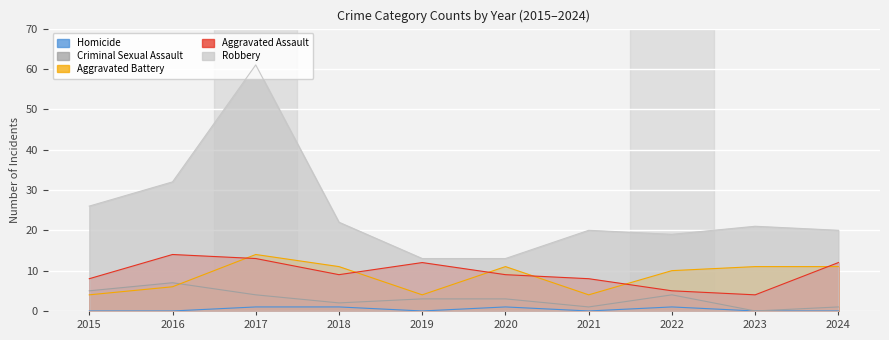

Is it true that Robbery equals 32 at 2016?

True